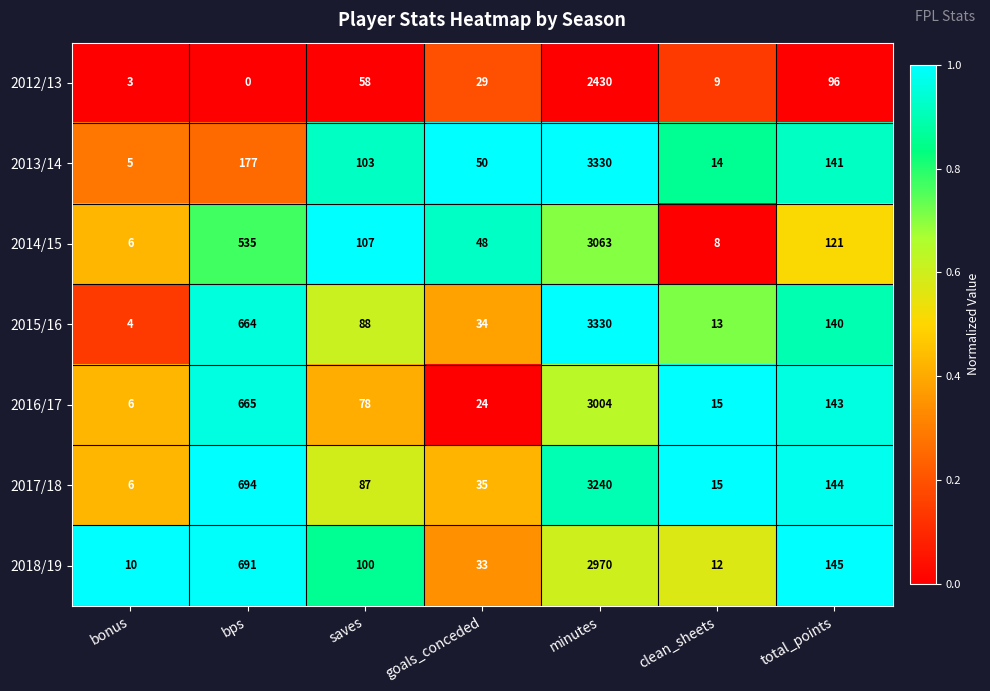

Rank the categories by 2018/19 value from highest to lowest.

minutes, bps, total_points, saves, goals_conceded, clean_sheets, bonus